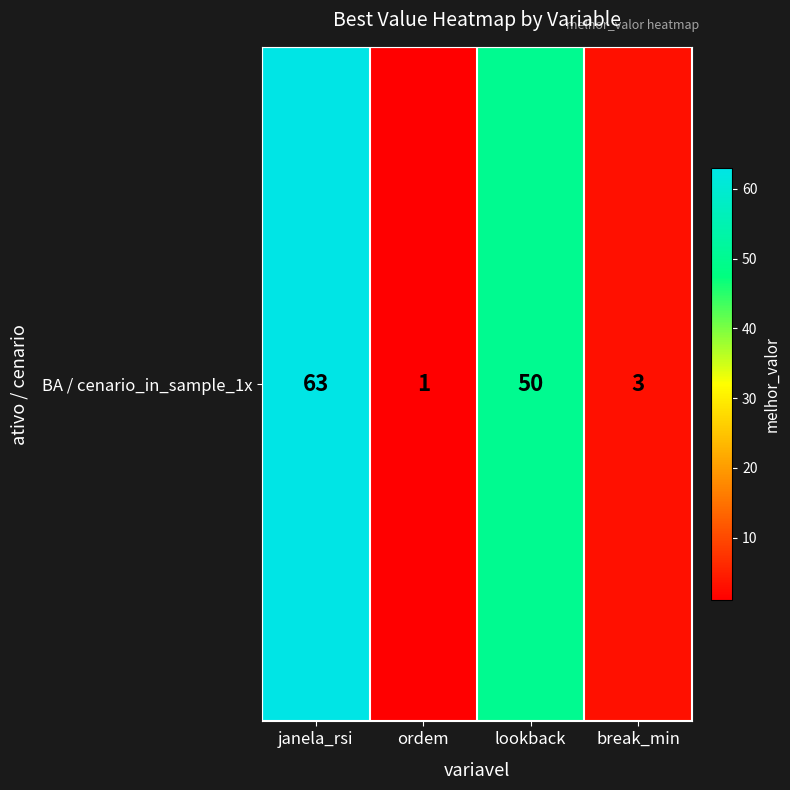

Read the value at janela_rsi, to the nearest 5.

65